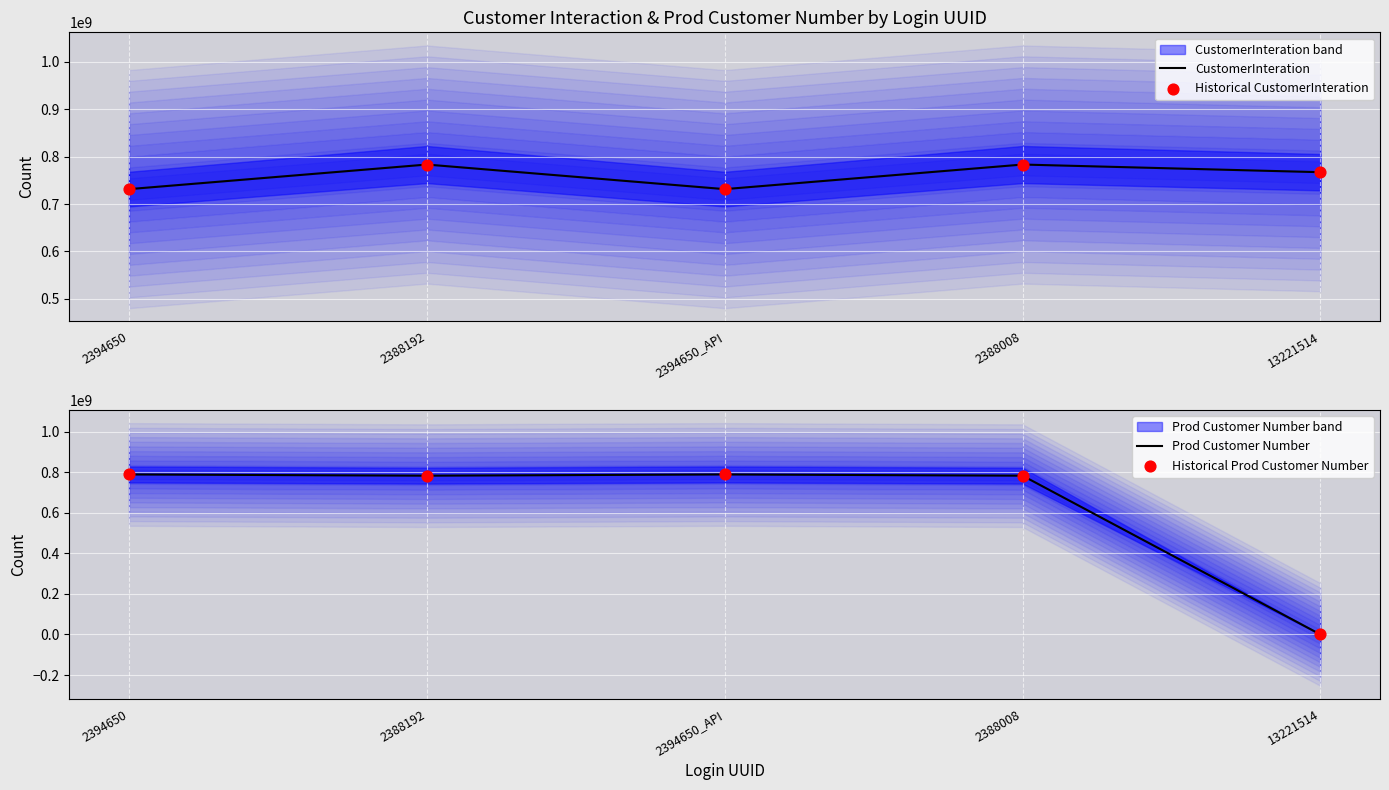

Which series reaches the minimum Y coordinate?

Prod Customer Number